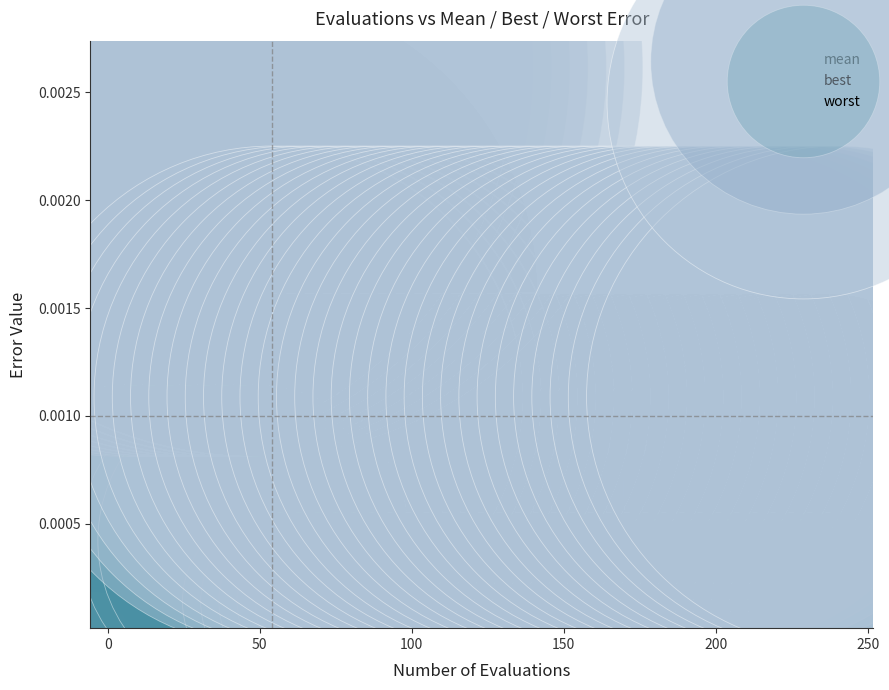

Which series reaches the maximum Y coordinate?

worst